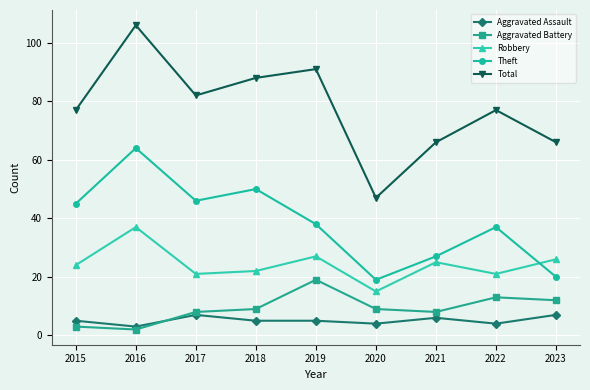

What is the difference between the maximum and minimum values in the Theft series?

45